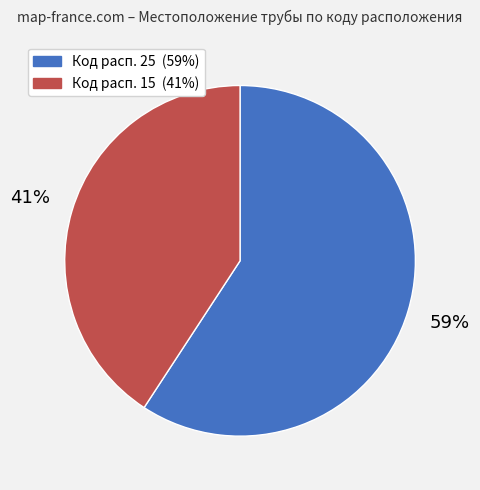

Is there any slice that represents more than half of the pie?

Yes